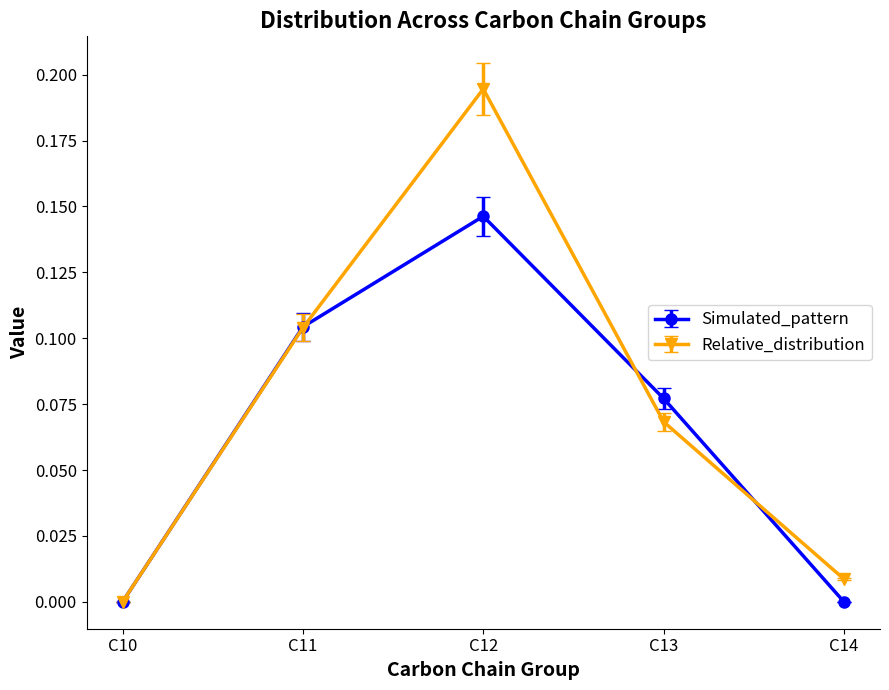

The value of Relative_distribution at C13 is 0.0. True or false?

False